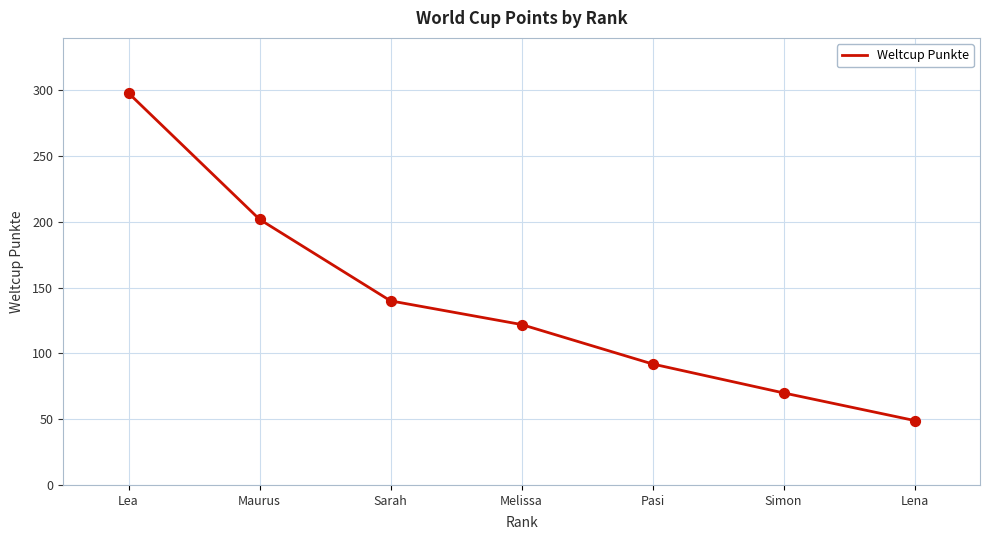

What is the change in value from Lea to Sarah?

-158